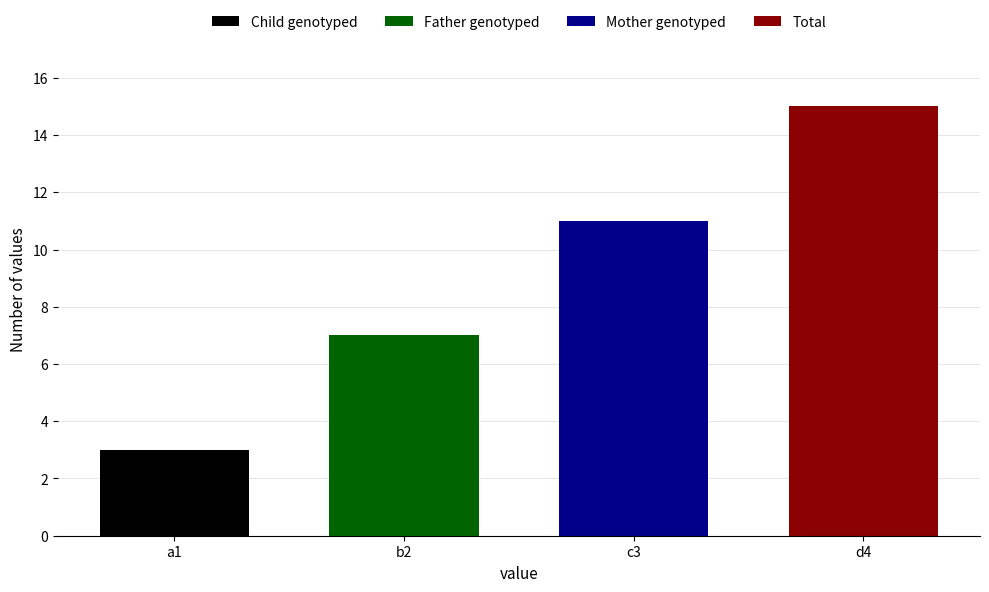

What is the sum of all values?

36